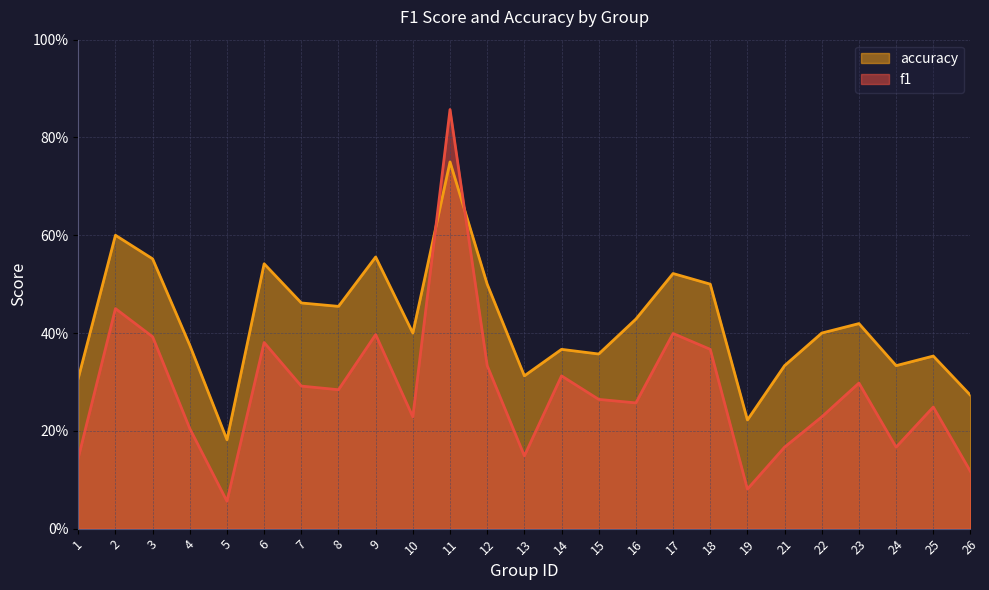

At which category does f1 reach its first local peak?

2